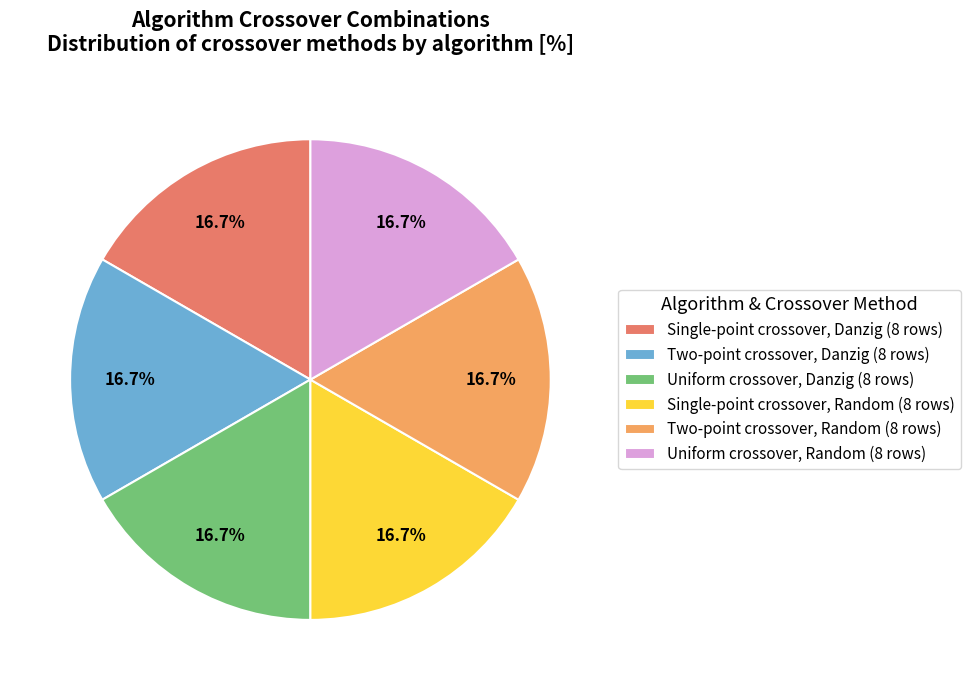

To the nearest percent, what is the difference between the largest and smallest slice percentages?

0%